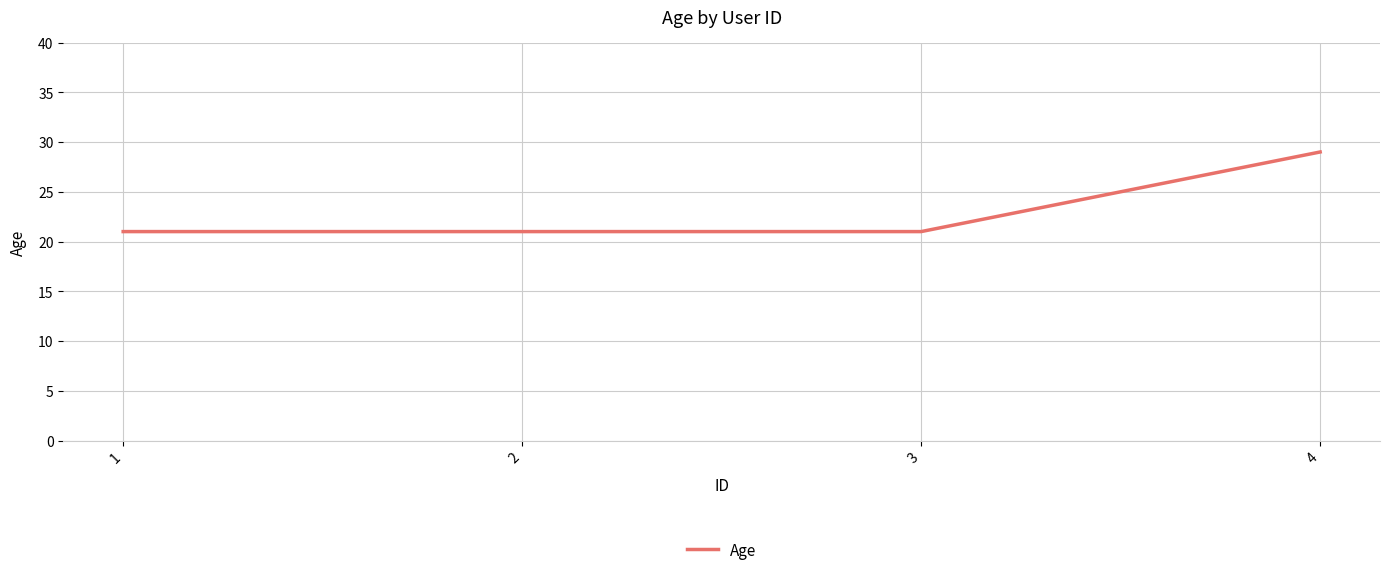

What is the smallest value displayed?

21